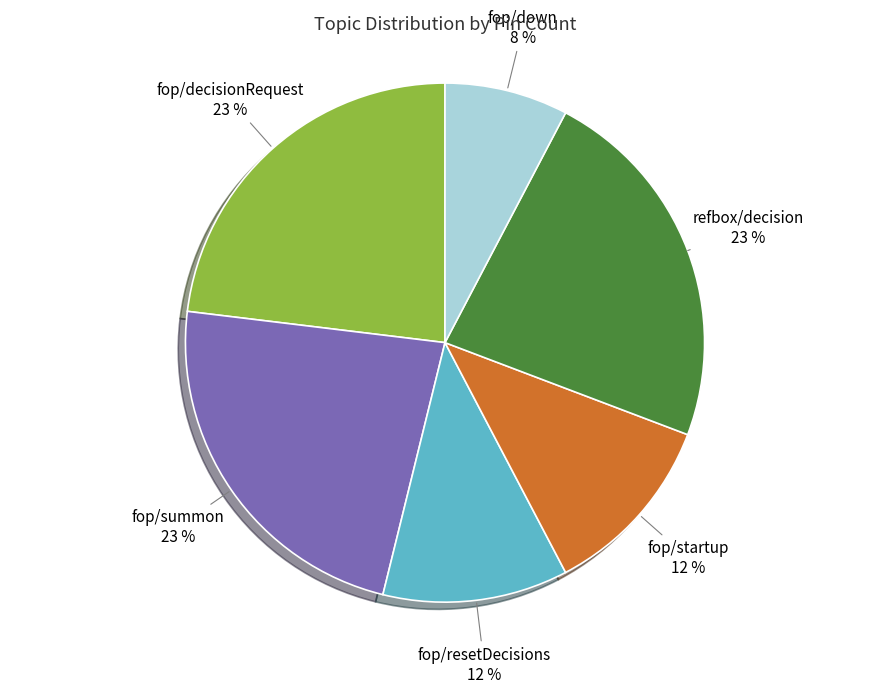

True or false: refbox/decision accounts for 23% of the total.

True